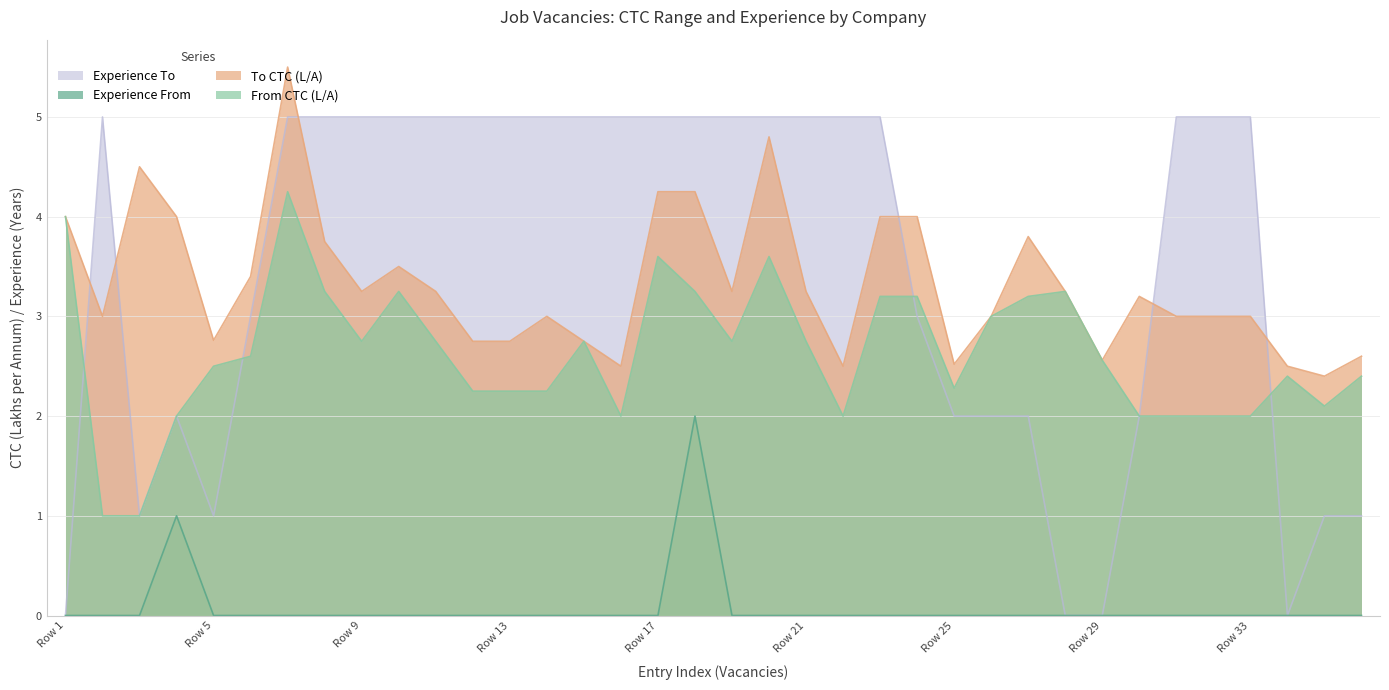

True or false: From CTC (L/A) has more than 1 points higher than both neighbors.

True